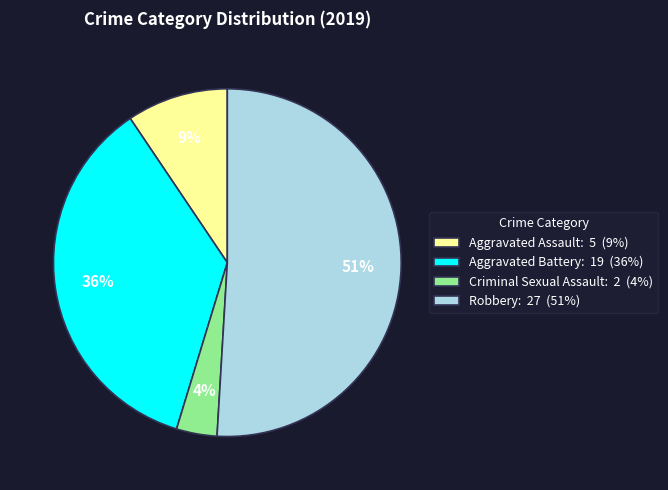

Is there a majority slice in this chart?

Yes